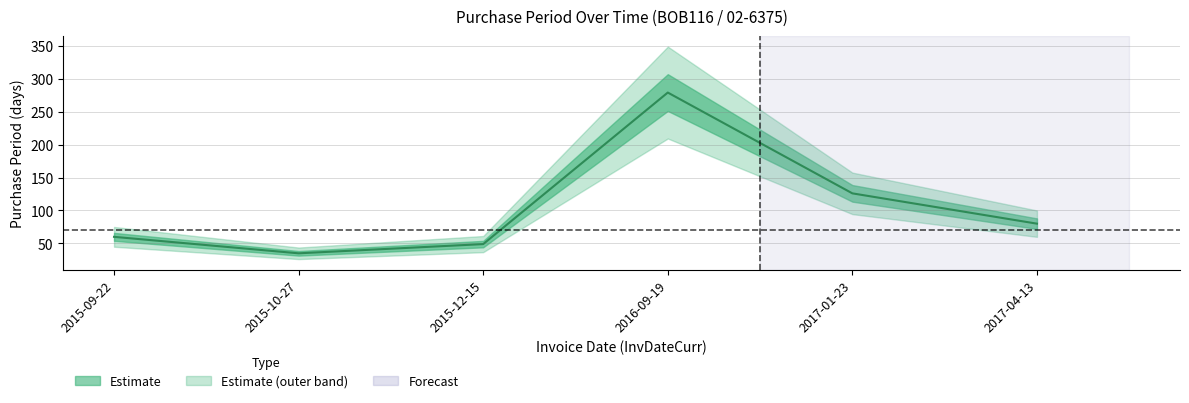

Is it true that the value at 2016-09-19 is 76?

False